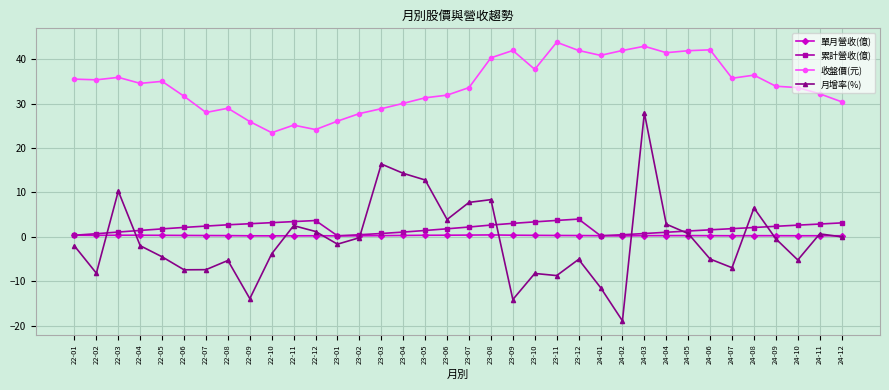

How many values in the 月增率(%) series are below -1?

19